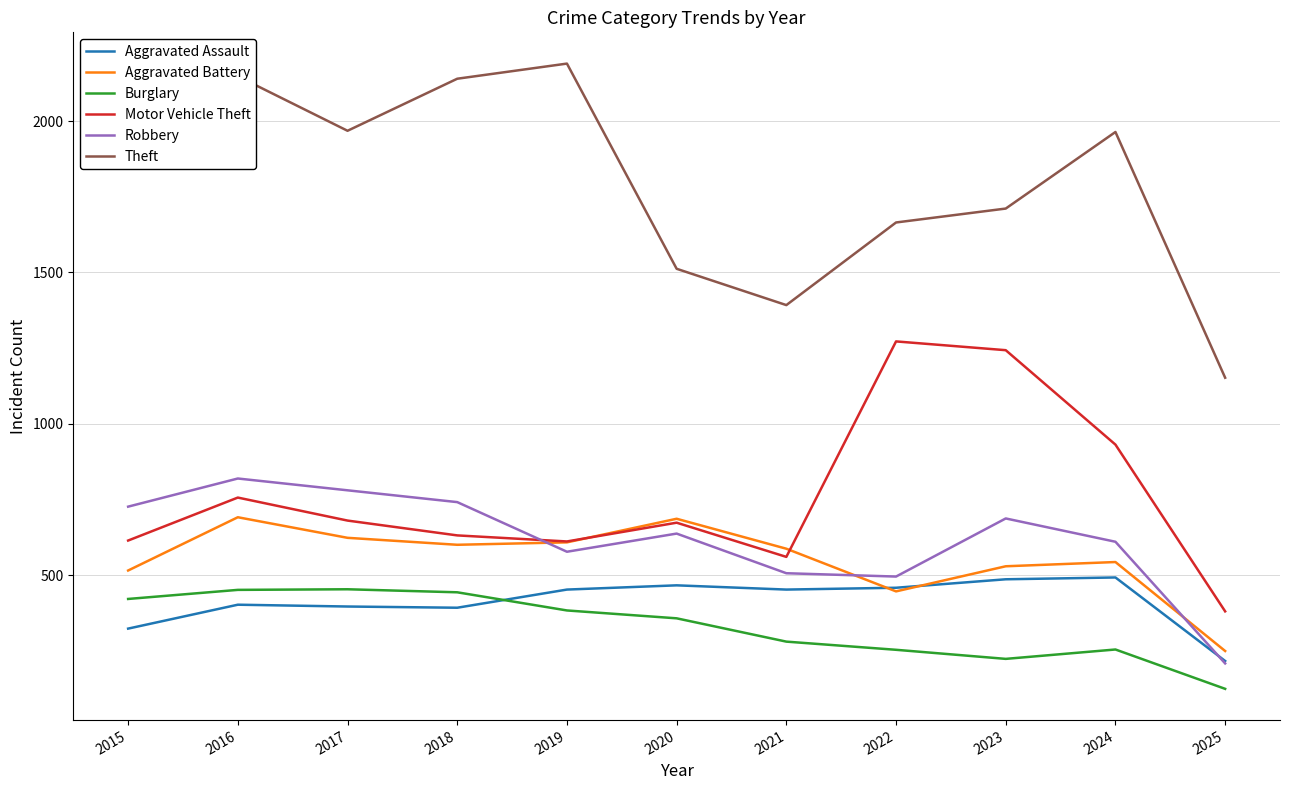

The Theft series shows 1665 at 2022. True or false?

True